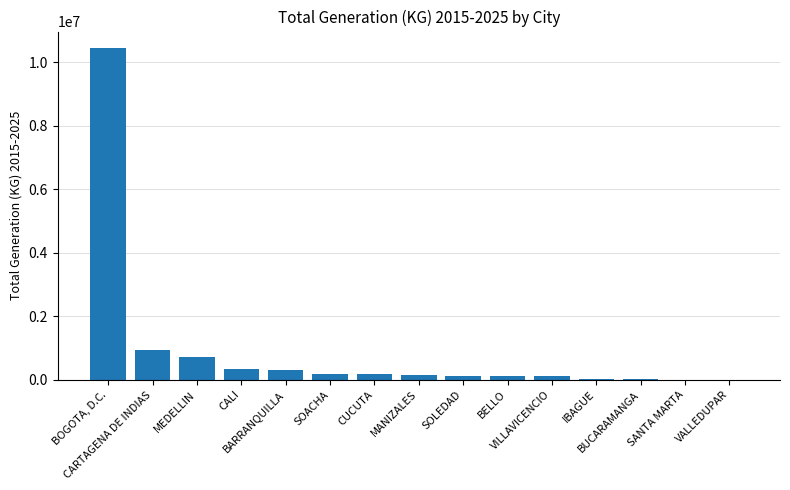

Rank the categories by value from lowest to highest.

VALLEDUPAR, SANTA MARTA, BUCARAMANGA, IBAGUE, VILLAVICENCIO, BELLO, SOLEDAD, MANIZALES, CUCUTA, SOACHA, BARRANQUILLA, CALI, MEDELLIN, CARTAGENA DE INDIAS, BOGOTA, D.C.